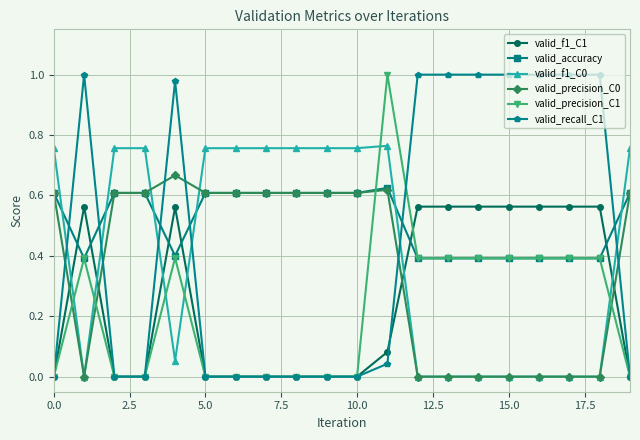

True or false: valid_recall_C1 has more than 0 interior local peaks.

True